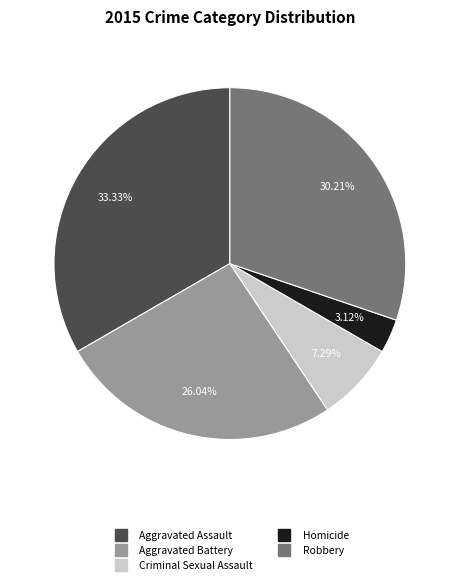

Does Aggravated Assault account for over 50% of the chart?

No